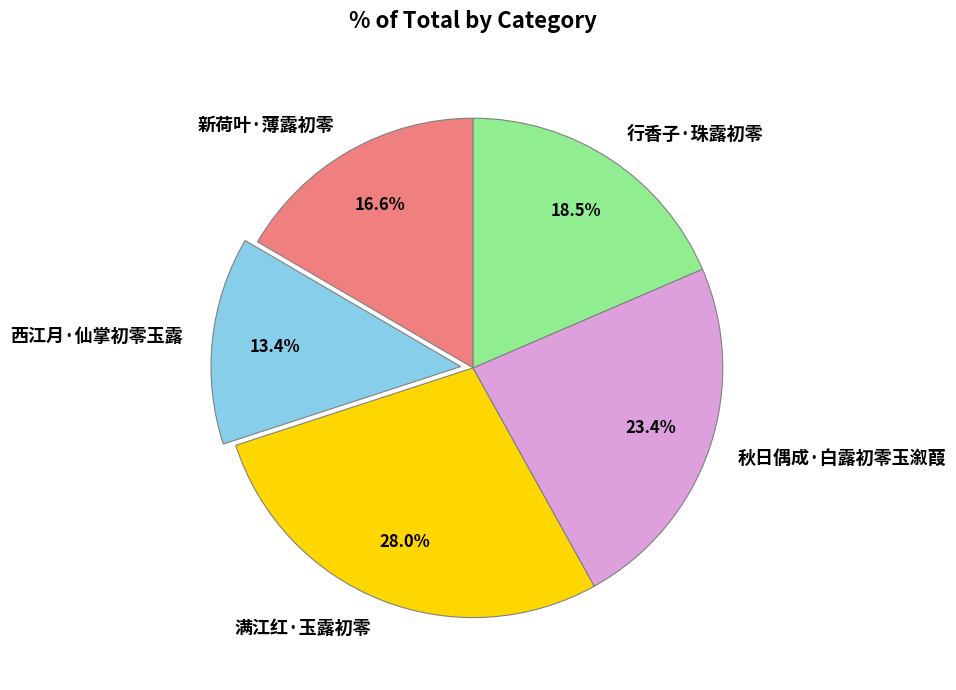

The 新荷叶·薄露初零 slice represents 4% of the pie. True or false?

False